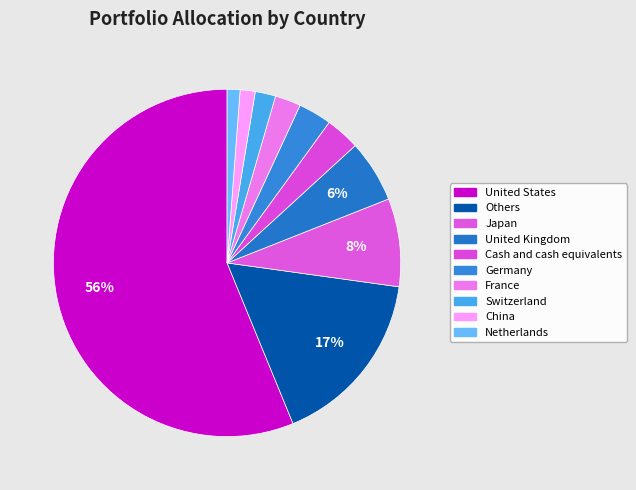

Which slice represents more than half of the pie?

United States